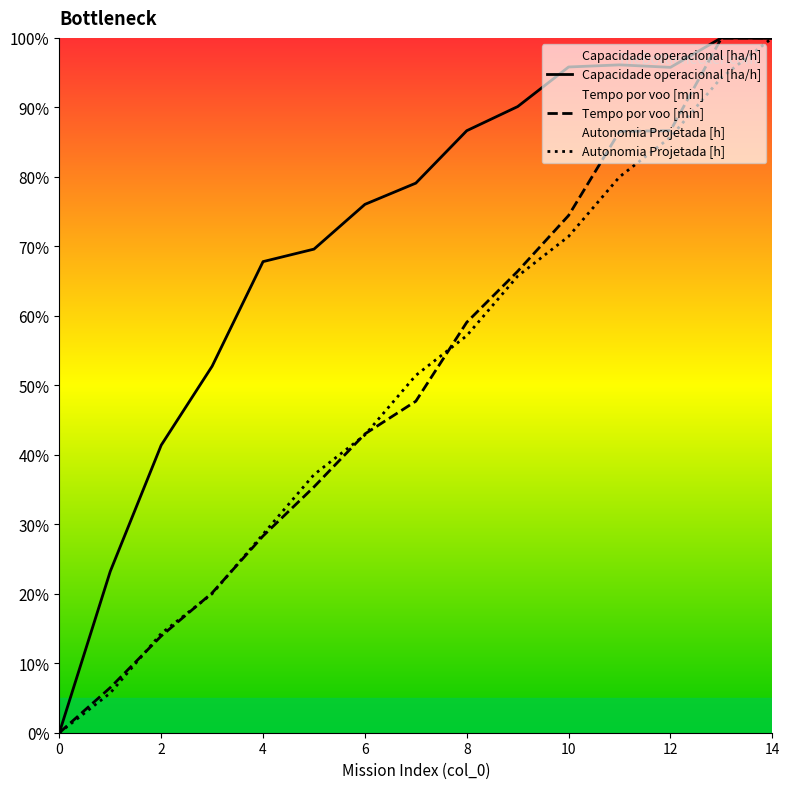

What is the maximum value shown in the chart?

100.0